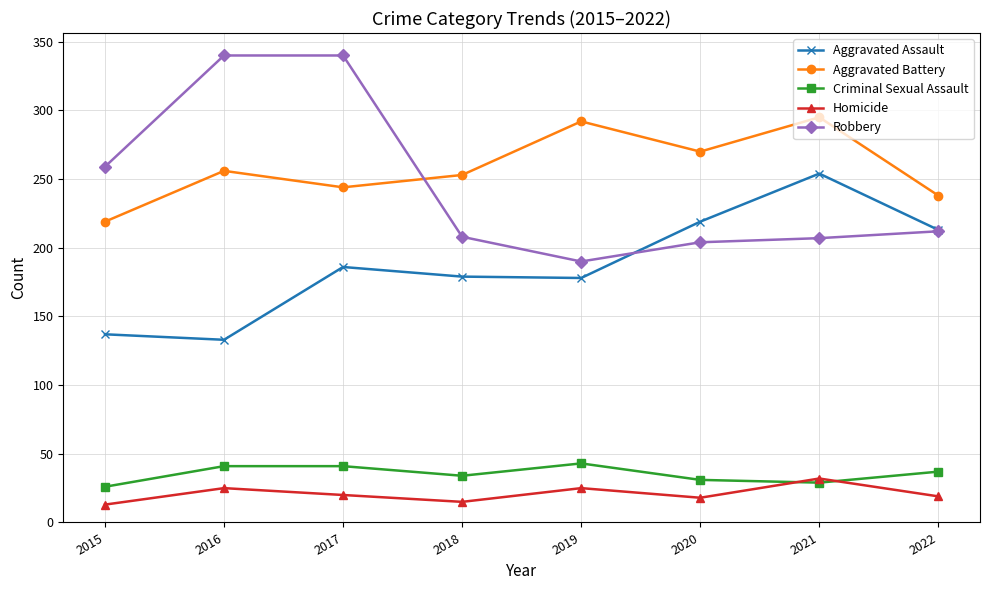

Is the value of Aggravated Battery at 2021 greater than the value of Robbery at 2016?

No